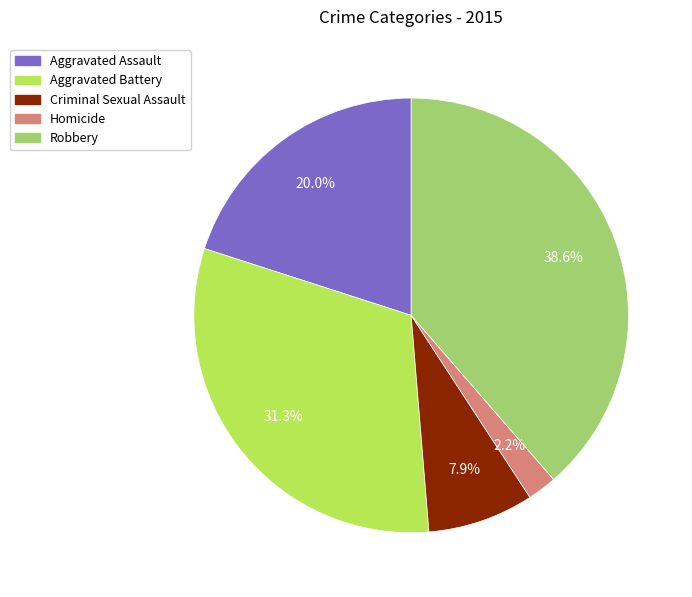

What is the largest slice in the pie chart?

Robbery